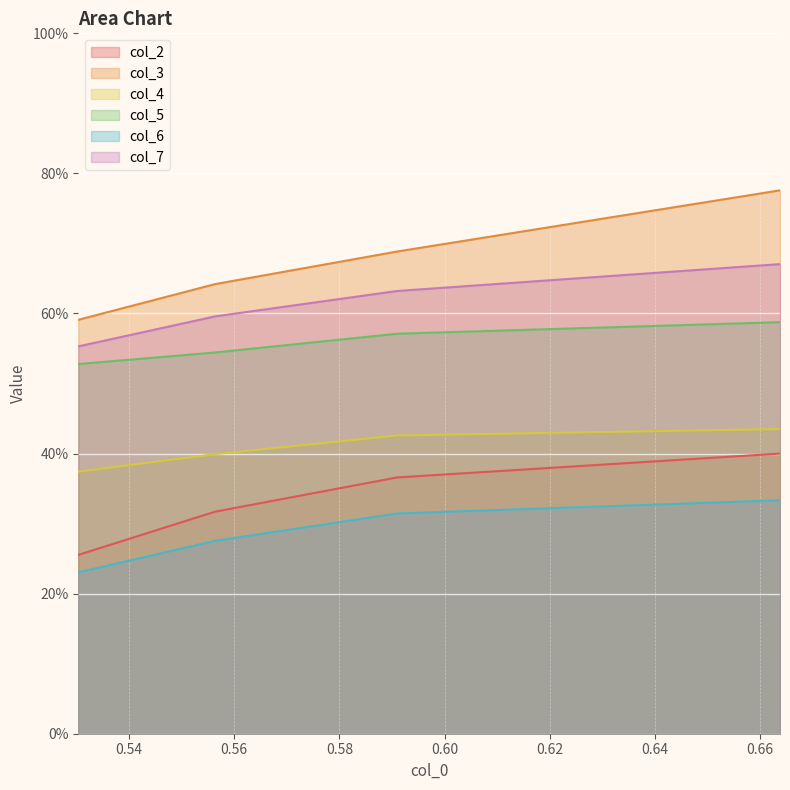

At how many categories does at least one series exceed 0?

4